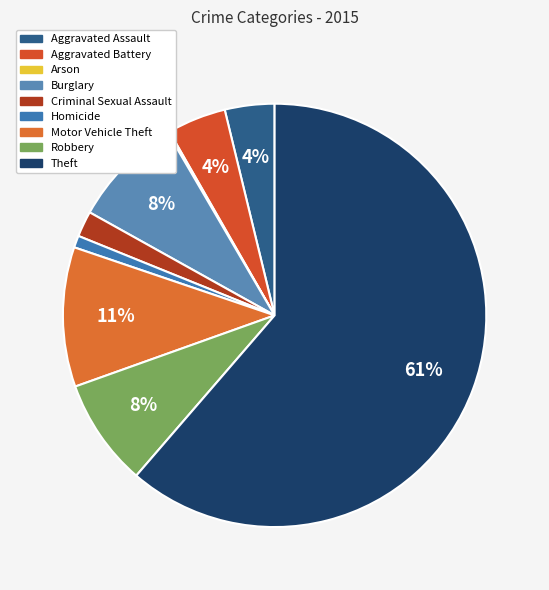

To the nearest percent, what is the difference between the Criminal Sexual Assault and Burglary slice percentages?

7%